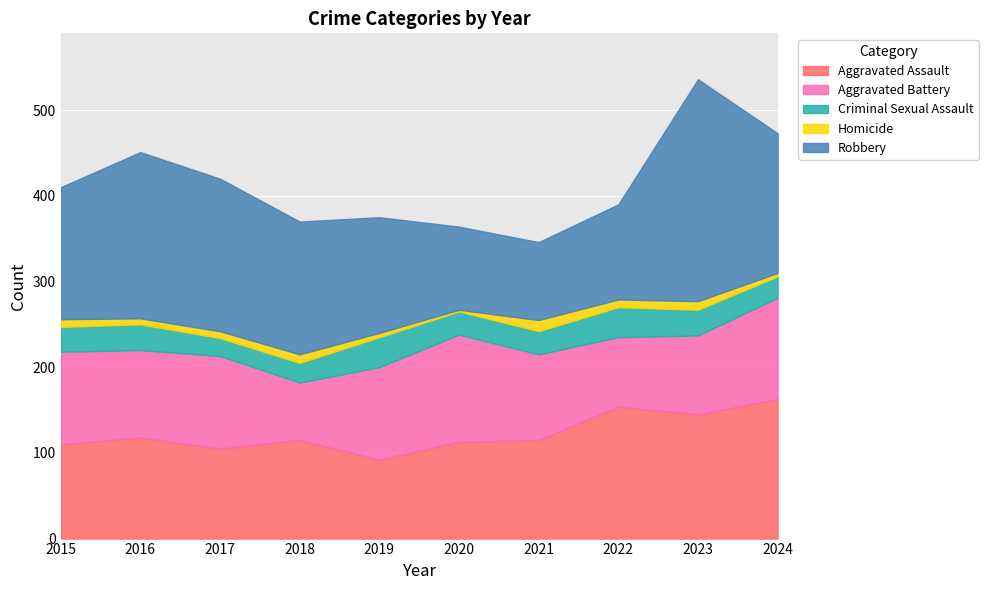

True or false: Homicide and Aggravated Assault intersect in this chart.

False